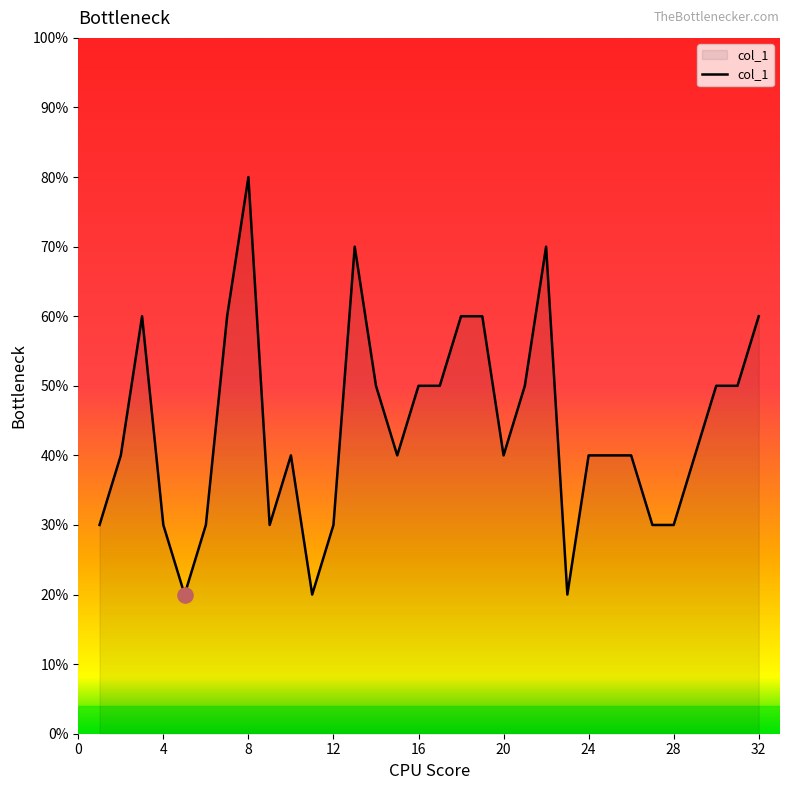

Does the chart have visible grid lines?

No